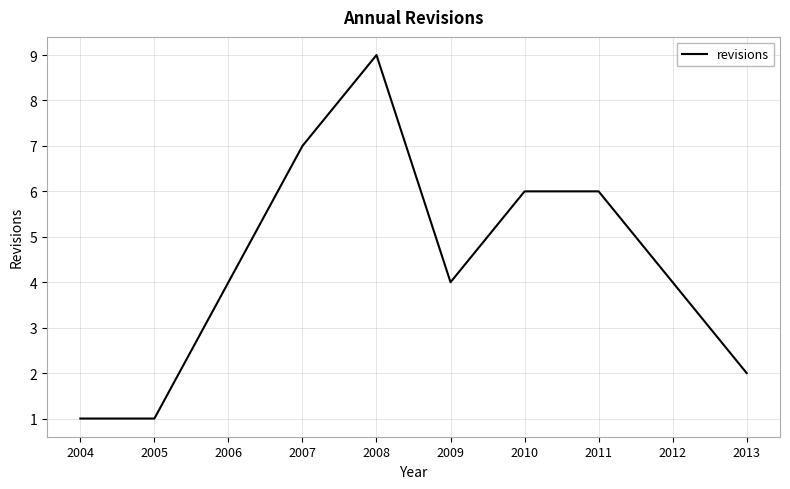

How many lines are shown in the chart?

1